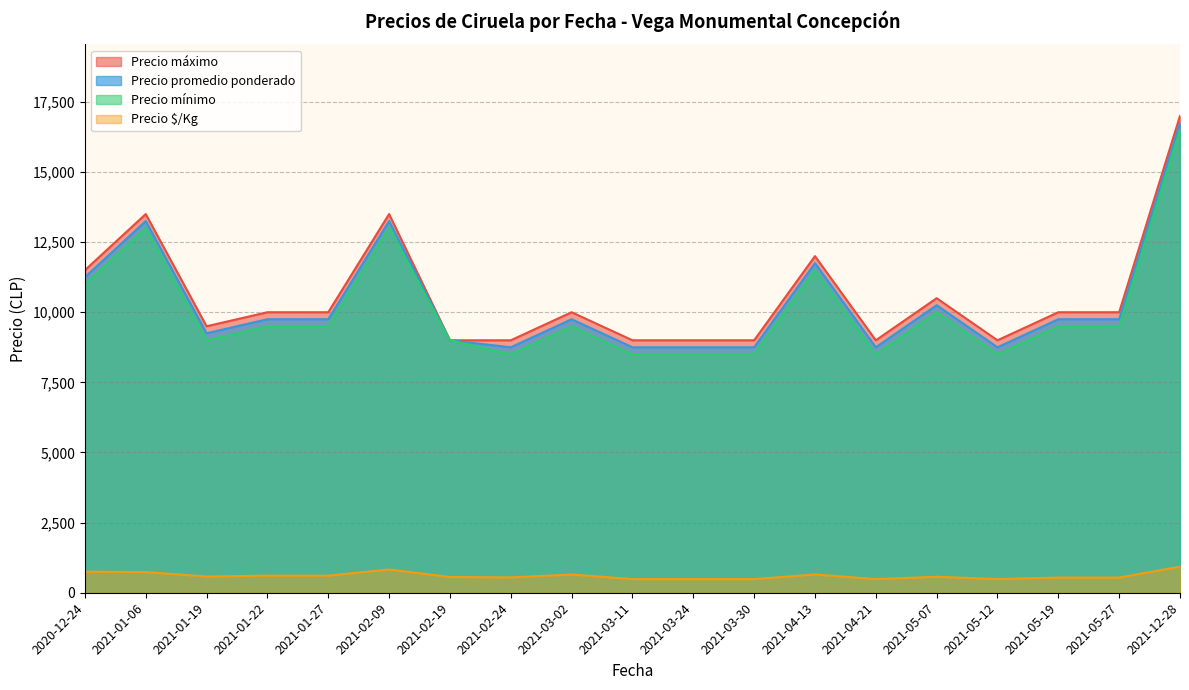

What is the sum of the Precio promedio ponderado values at 2021-03-24 and 2021-01-06?

22000.0